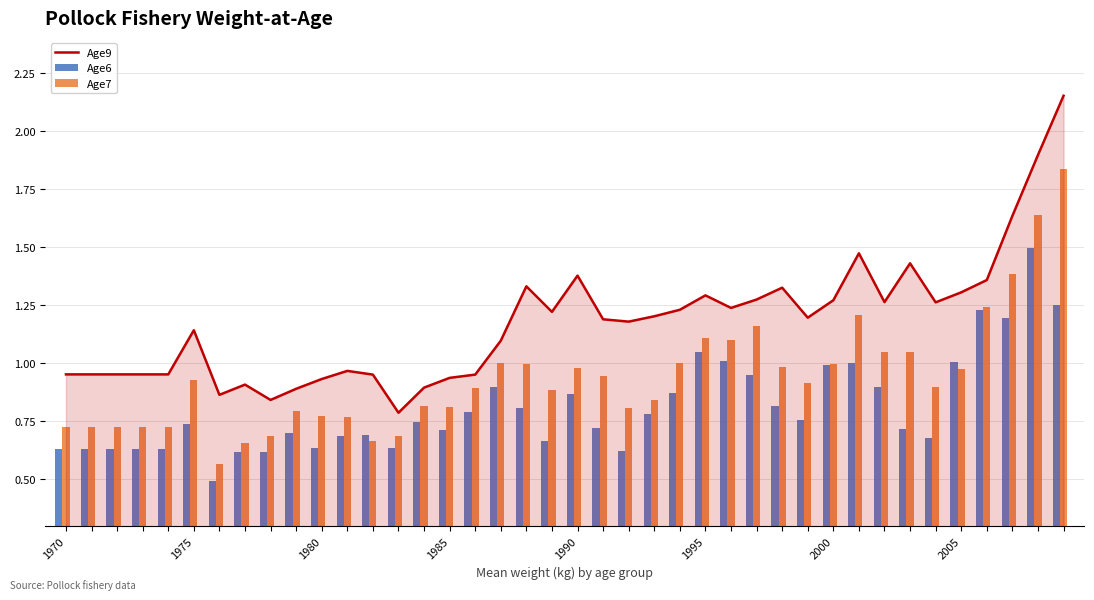

Reading left to right, list all the values displayed in this chart.

Age9: 1.0	1.0	1.0	1.0	1.0	1.1	0.9	0.9	0.8	0.9	0.9	1.0	1.0	0.8	0.9	0.9	1.0	1.1	1.3	1.2	1.4	1.2	1.2	1.2	1.2	1.3	1.2	1.3	1.3	1.2	1.3	1.5	1.3	1.4	1.3	1.3	1.4	1.6	1.9	2.2
Age6: 0.6	0.6	0.6	0.6	0.6	0.7	0.5	0.6	0.6	0.7	0.6	0.7	0.7	0.6	0.7	0.7	0.8	0.9	0.8	0.7	0.9	0.7	0.6	0.8	0.9	1.1	1.0	0.9	0.8	0.8	1.0	1.0	0.9	0.7	0.7	1.0	1.2	1.2	1.5	1.2
Age7: 0.7	0.7	0.7	0.7	0.7	0.9	0.6	0.7	0.7	0.8	0.8	0.8	0.7	0.7	0.8	0.8	0.9	1.0	1.0	0.9	1.0	0.9	0.8	0.8	1.0	1.1	1.1	1.2	1.0	0.9	1.0	1.2	1.1	1.0	0.9	1.0	1.2	1.4	1.6	1.8